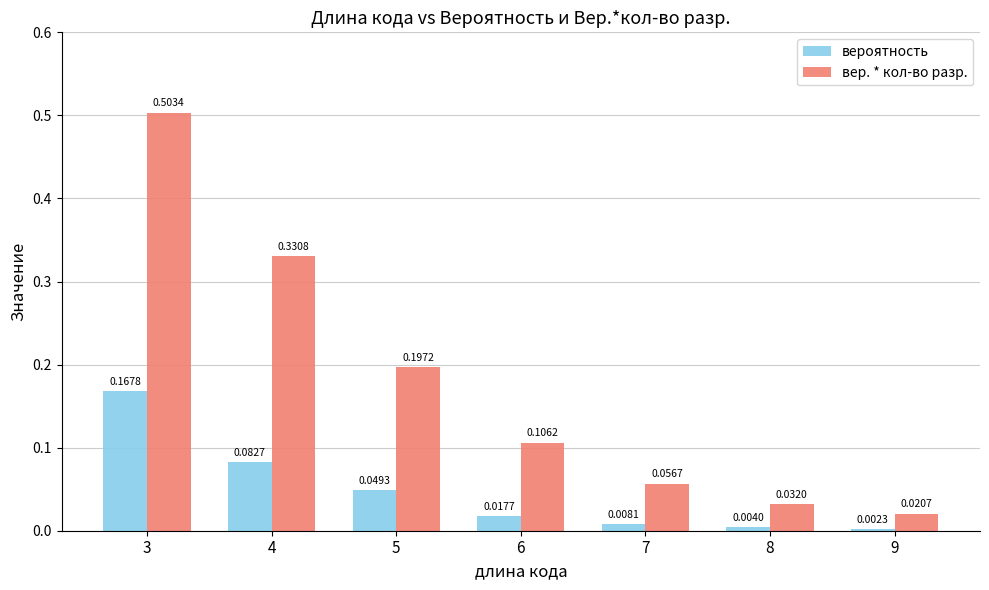

Rank the series by their maximum value, from highest to lowest.

вер. * кол-во разр., вероятность